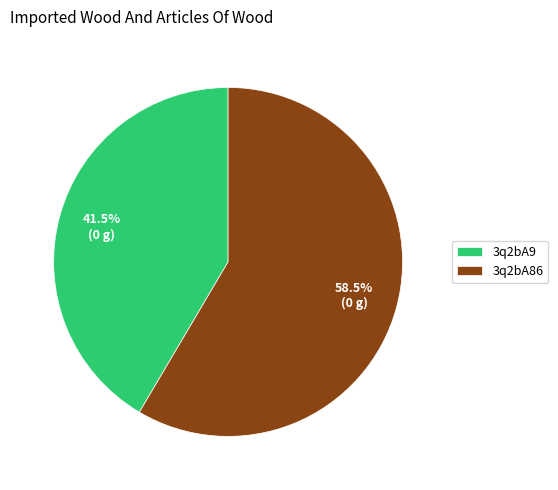

How many slices are in this pie chart?

2